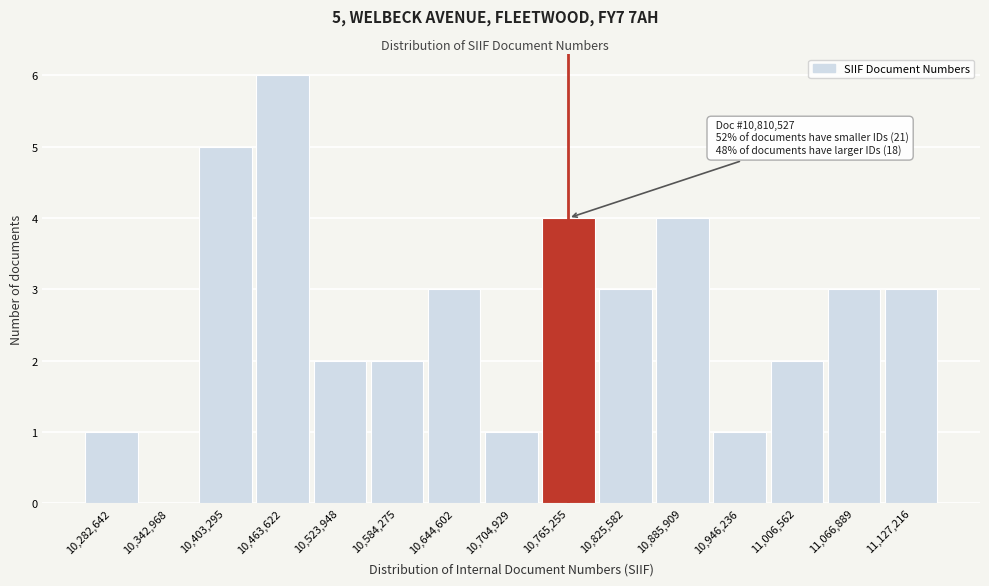

Reading left to right, extract all data points from this chart.

10,282,642=1	10,342,968=0	10,403,295=5	10,463,622=6	10,523,948=2	10,584,275=2	10,644,602=3	10,704,929=1	10,765,255=4	10,825,582=3	10,885,909=4	10,946,236=1	11,006,562=2	11,066,889=3	11,127,216=3